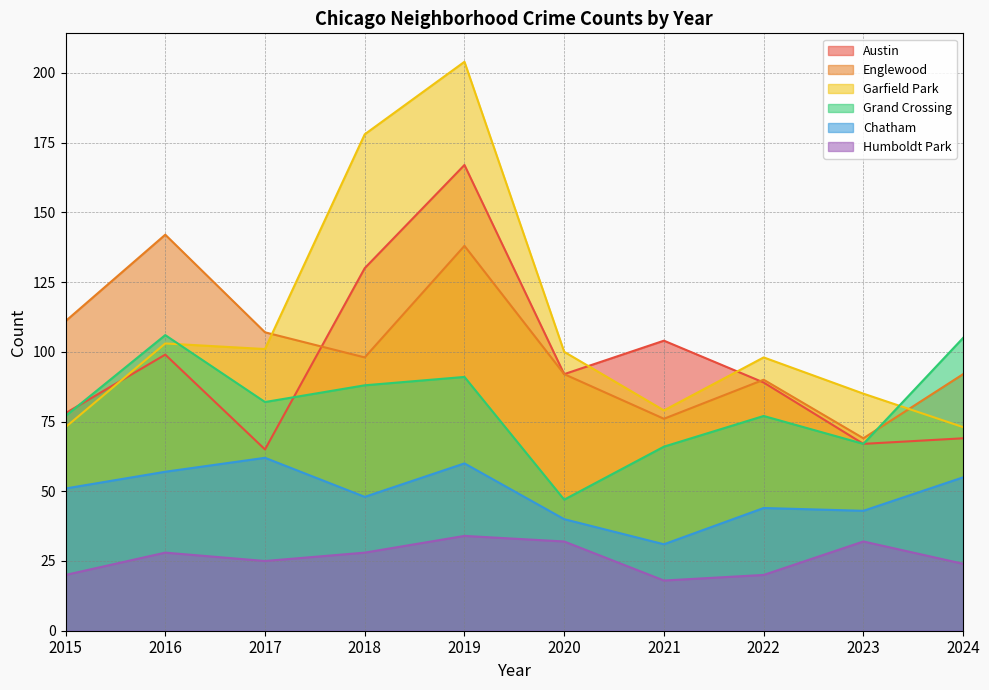

Reading left to right, extract all data points from this chart.

Austin: 2015=78	2016=99	2017=65	2018=130	2019=167	2020=92	2021=104	2022=89	2023=67	2024=69
Englewood: 2015=111	2016=142	2017=107	2018=98	2019=138	2020=92	2021=76	2022=90	2023=69	2024=92
Garfield Park: 2015=73	2016=103	2017=101	2018=178	2019=204	2020=100	2021=79	2022=98	2023=85	2024=73
Grand Crossing: 2015=77	2016=106	2017=82	2018=88	2019=91	2020=47	2021=66	2022=77	2023=67	2024=105
Chatham: 2015=51	2016=57	2017=62	2018=48	2019=60	2020=40	2021=31	2022=44	2023=43	2024=55
Humboldt Park: 2015=20	2016=28	2017=25	2018=28	2019=34	2020=32	2021=18	2022=20	2023=32	2024=24